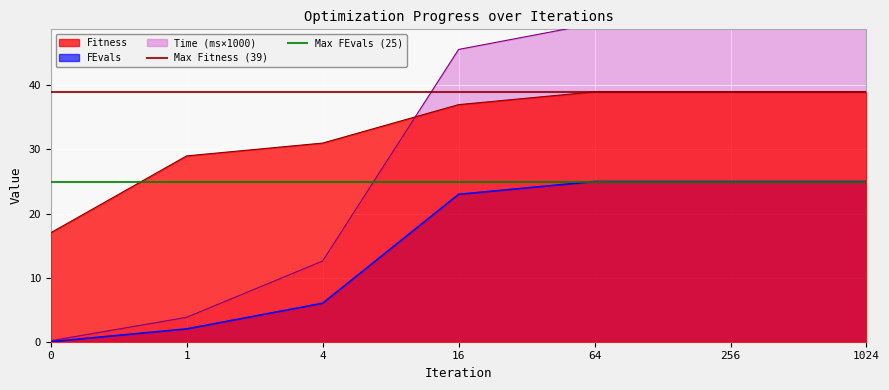

The value of Max FEvals (25) at 0 is 9. True or false?

False